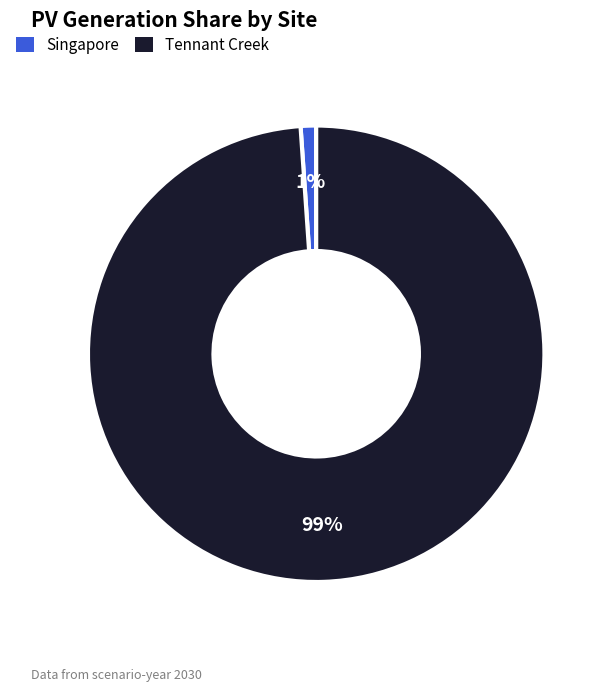

The Singapore slice represents 1% of the pie. True or false?

True